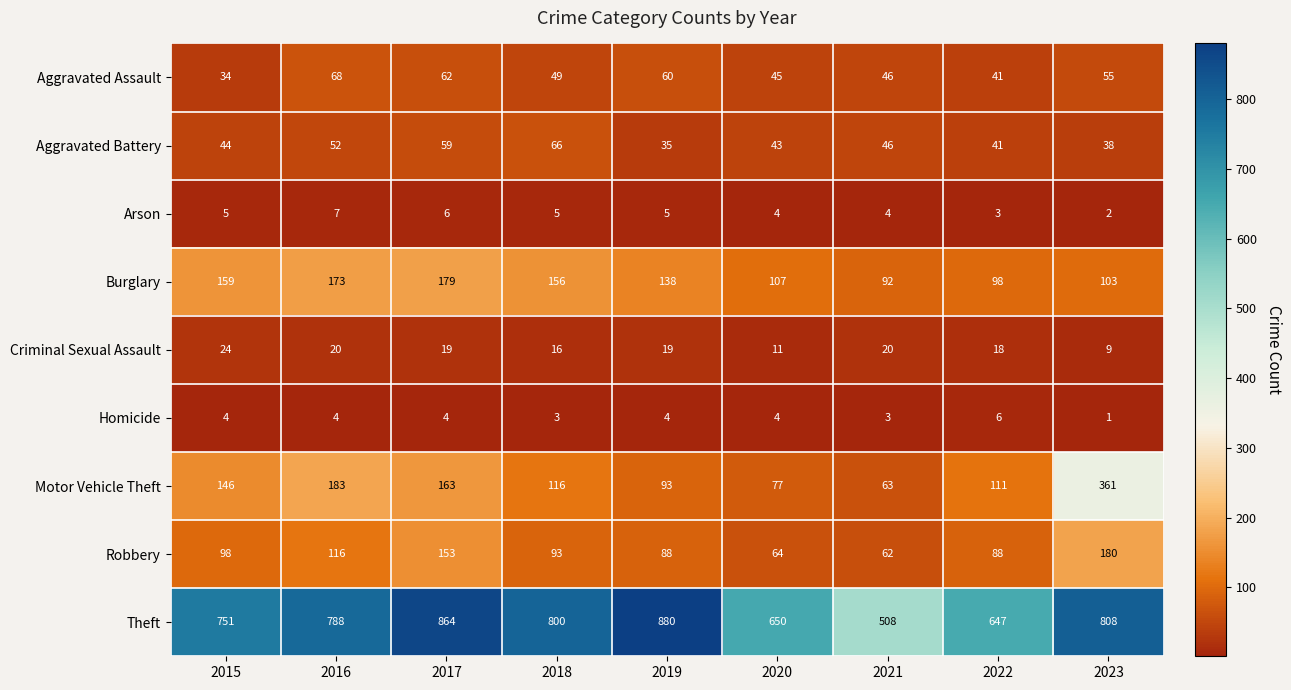

Rank the series at 2023 from highest to lowest value.

Theft, Motor Vehicle Theft, Robbery, Burglary, Aggravated Assault, Aggravated Battery, Criminal Sexual Assault, Arson, Homicide